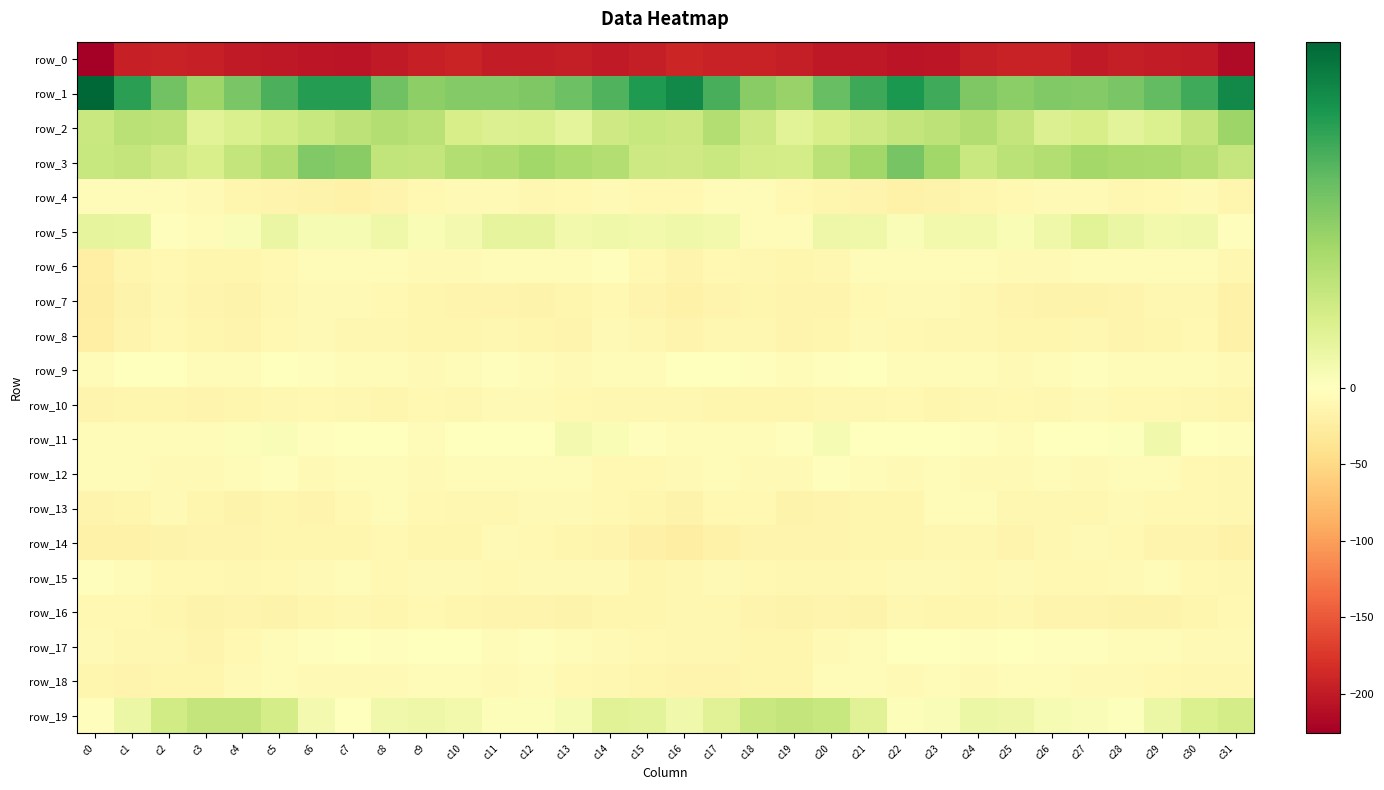

Is the value of row_1 at c23 greater than the value of row_4 at c17?

Yes